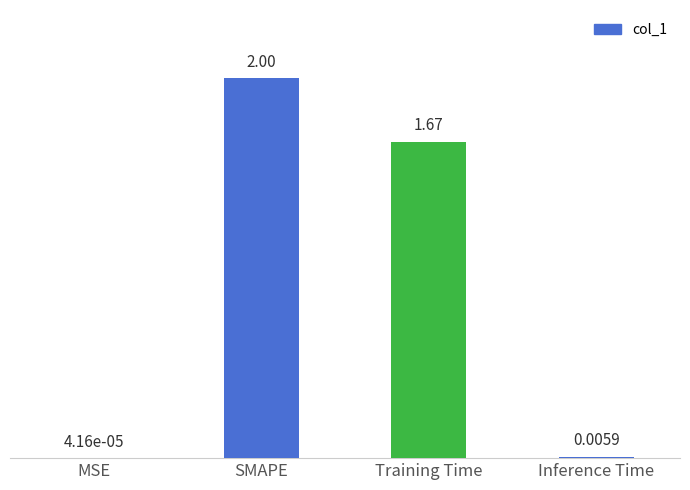

What is the change in value from SMAPE to Training Time?

-0.3